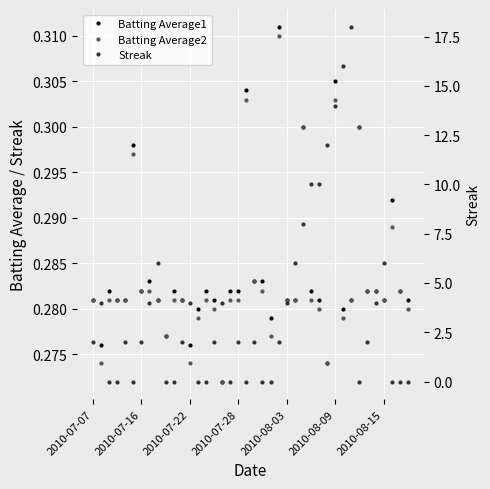

At how many categories does at least one series exceed 2?

16